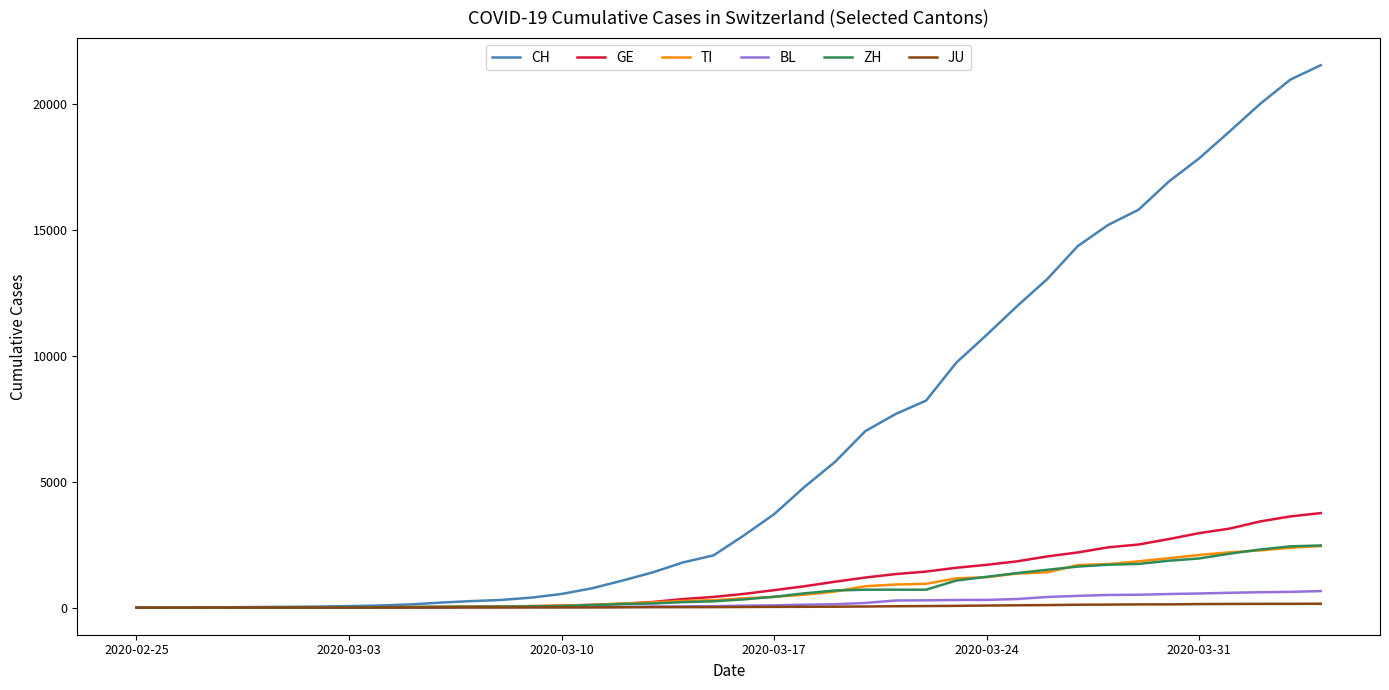

What is the greatest value displayed?

21535